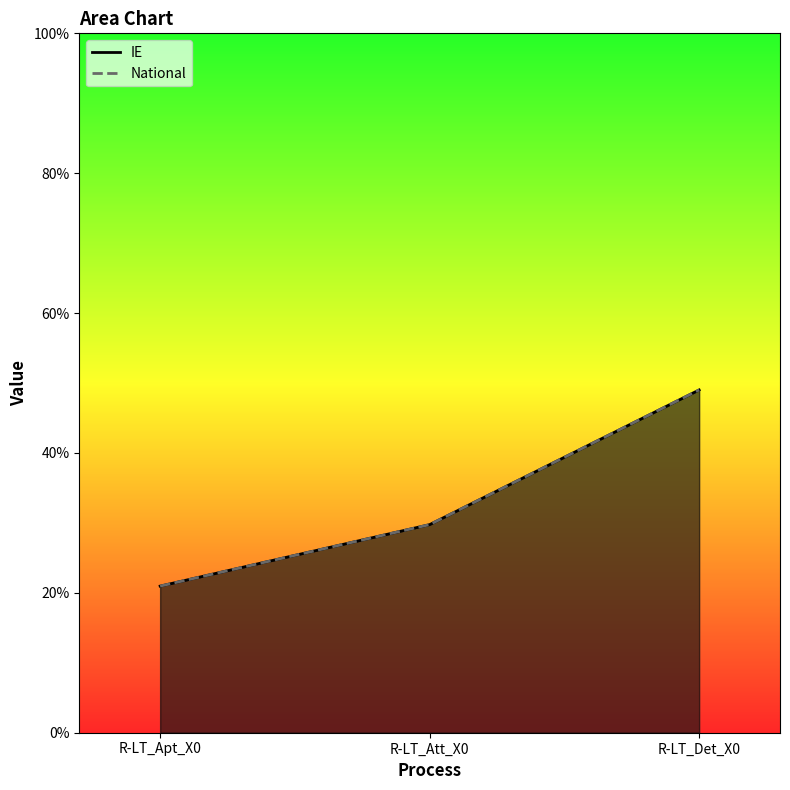

At R-LT_Att_X0, list the series in order from smallest to largest.

IE, National